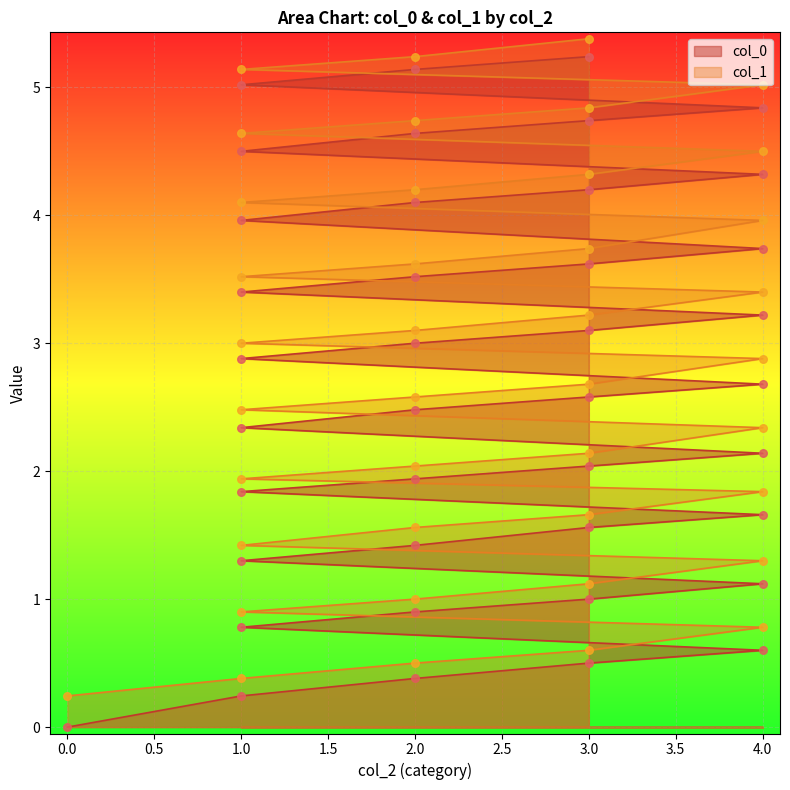

At how many categories does at least one series exceed 4?

11